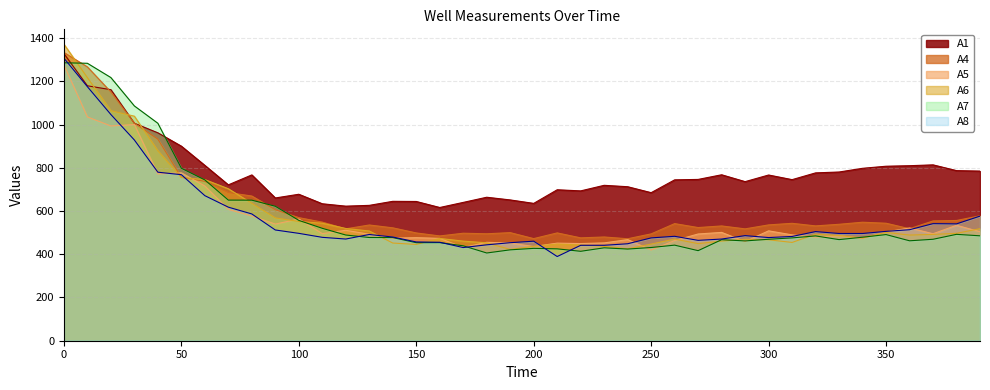

What is the difference between the second highest and minimum values in the A1 series?

563.0